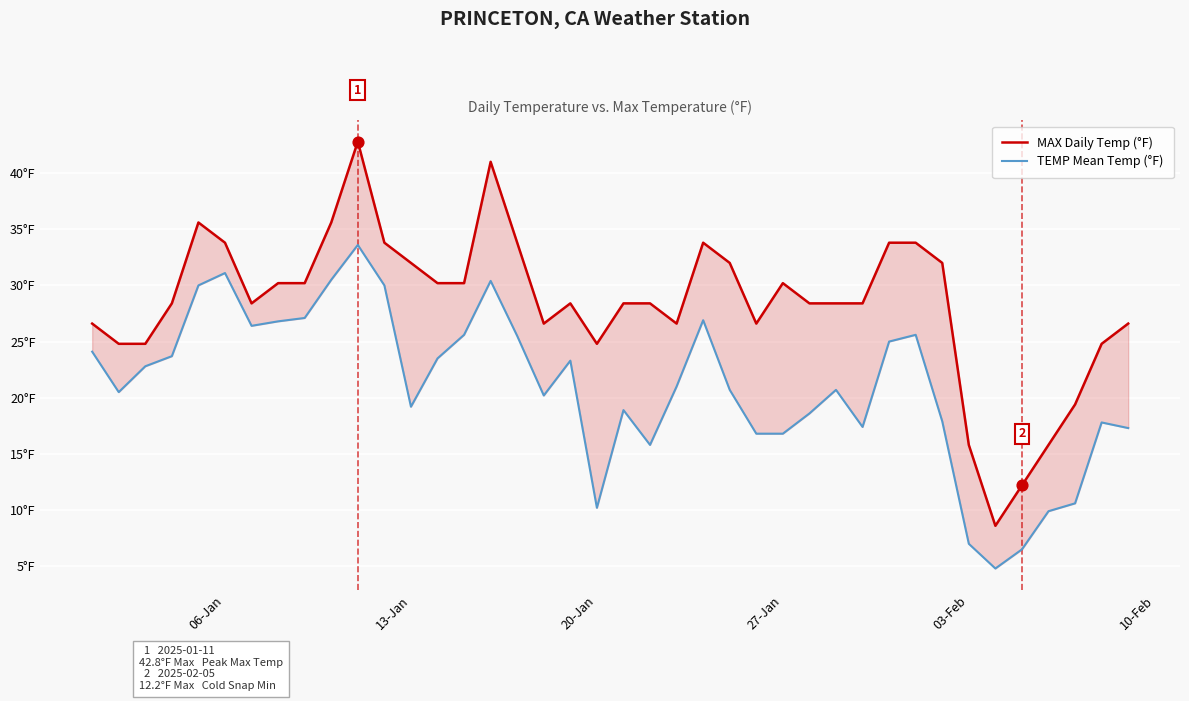

Is the value of MAX Daily Temp (°F) at 10 greater than the value of TEMP Mean Temp (°F) at 12?

Yes